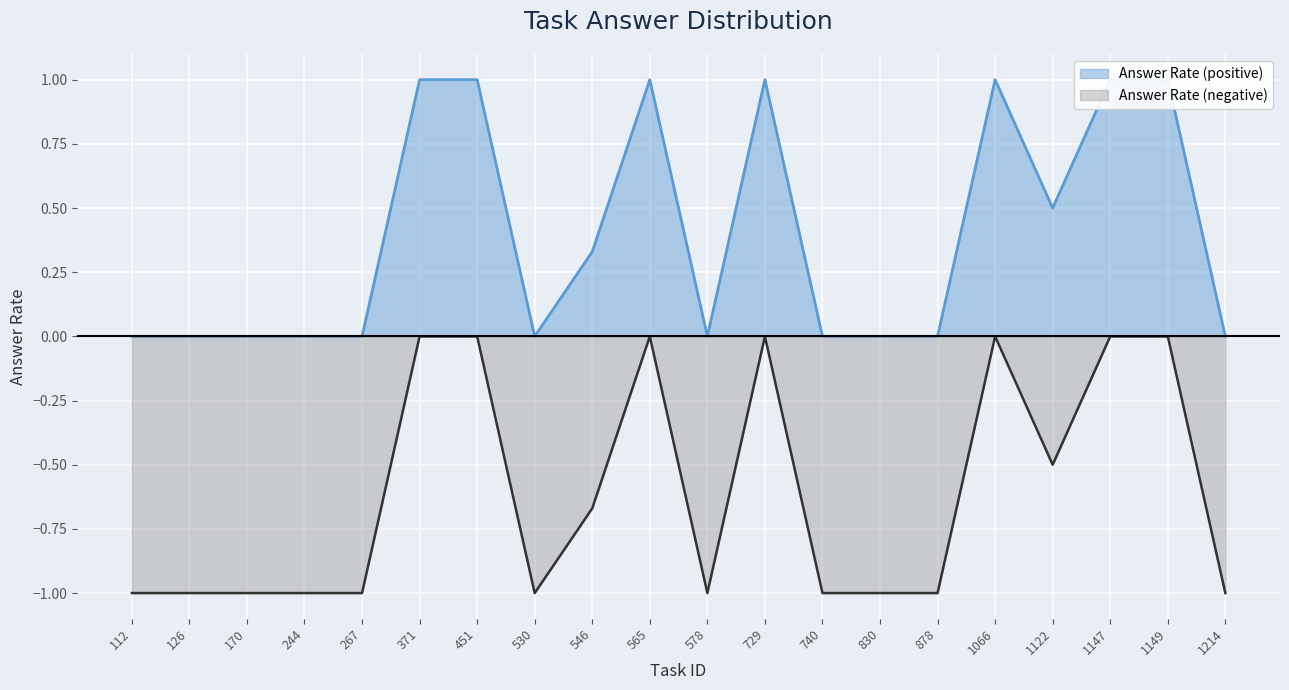

What is the minimum value for Answer Rate (negative)?

-1.0